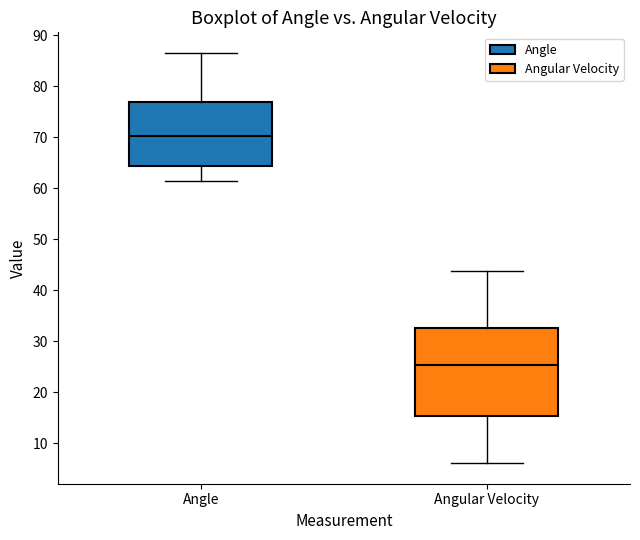

Reading left to right, transcribe this box plot: for each box, give where its median line is, the range the box spans, and where its two whiskers end, as read against the y-axis. The values are not printed on the chart, so give them approximately, as read against the axis.

Angle: median 70, box 64 to 77, whiskers 61 to 87
Angular Velocity: median 25, box 15 to 33, whiskers 6 to 44